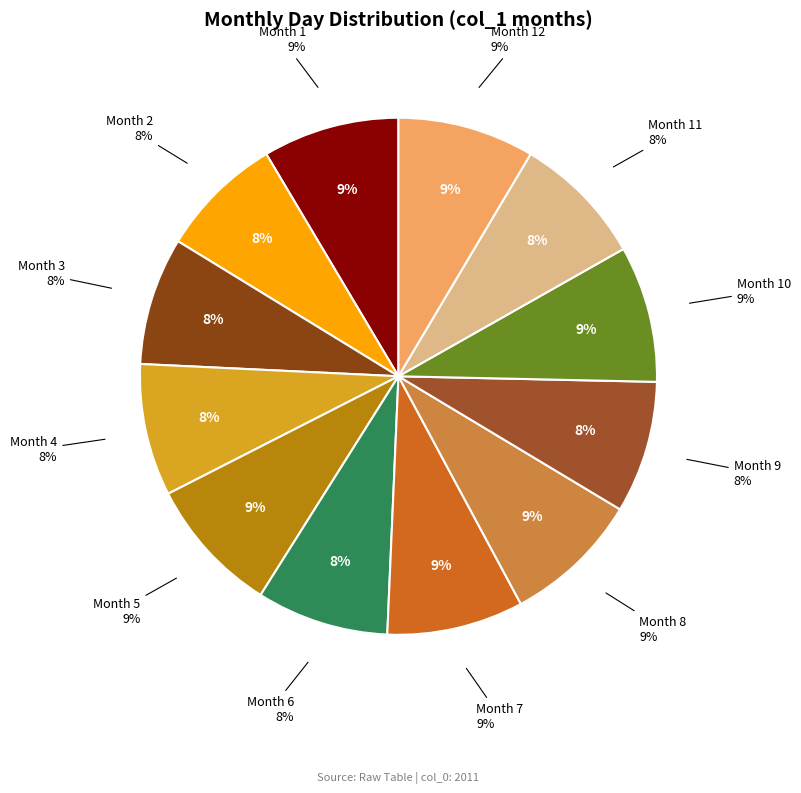

Does 1 represent more than half of the total?

No